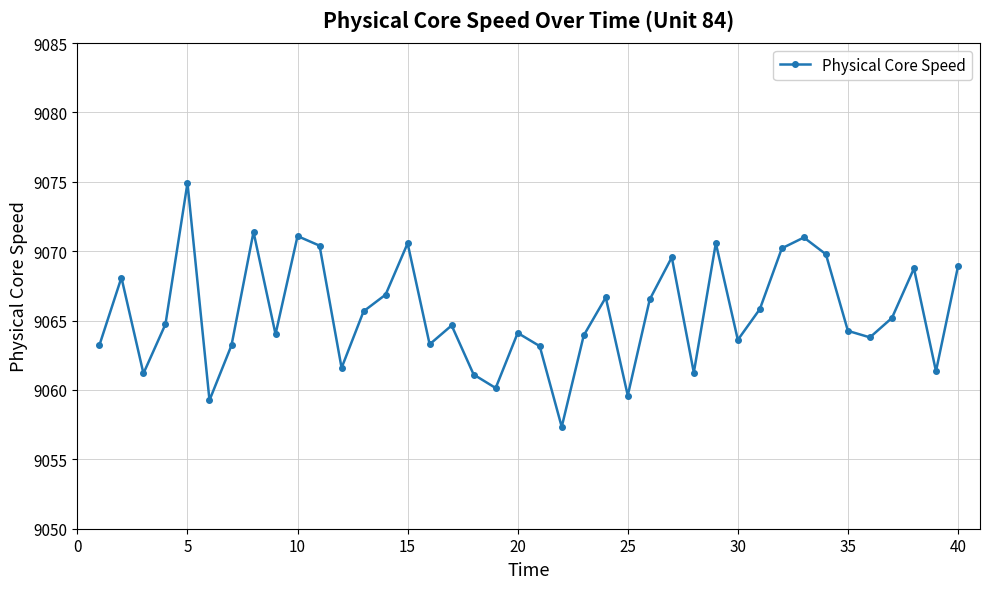

What is the minimum value shown in the chart?

9057.3